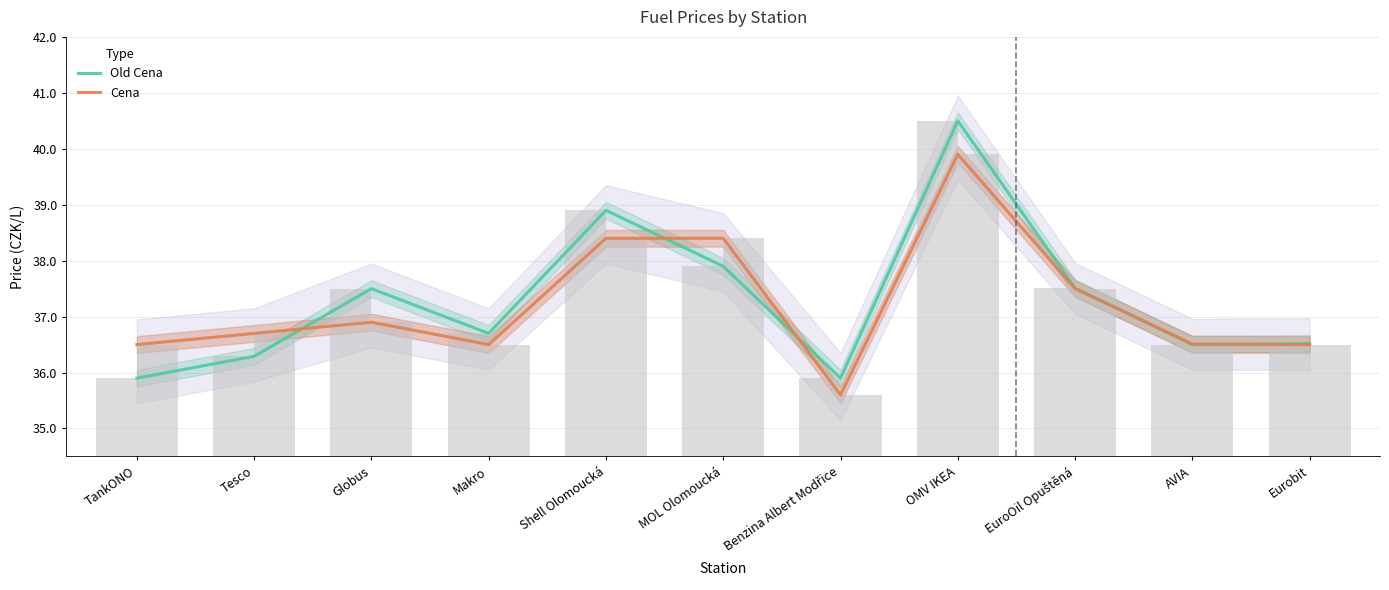

At how many categories does at least one series exceed 36?

10